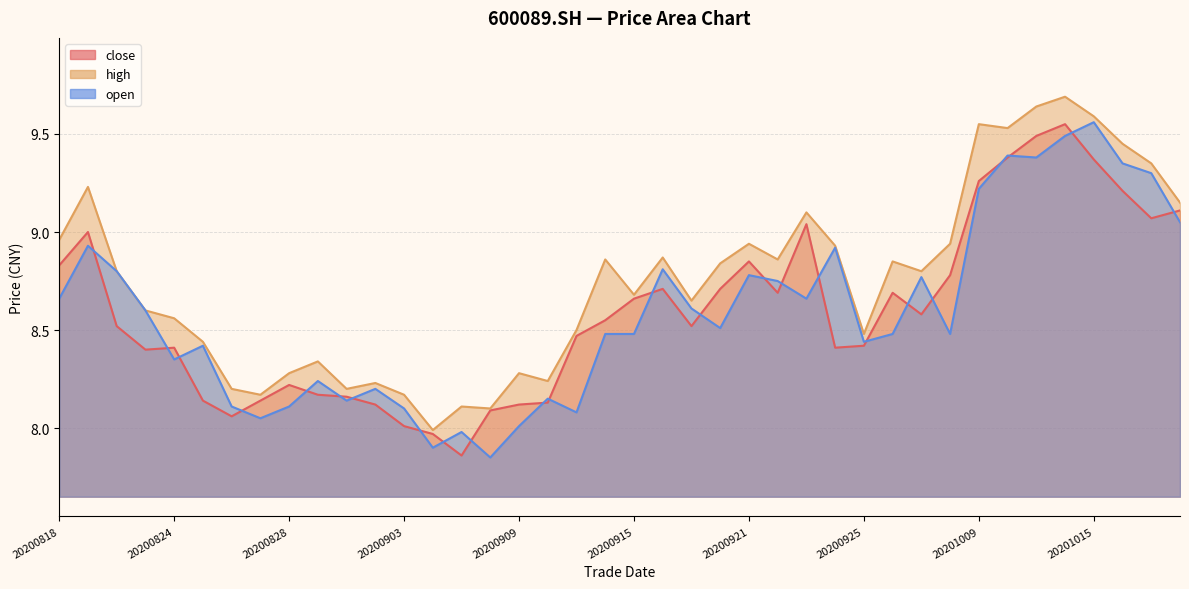

At which category is the sum across all series the highest?

20201014